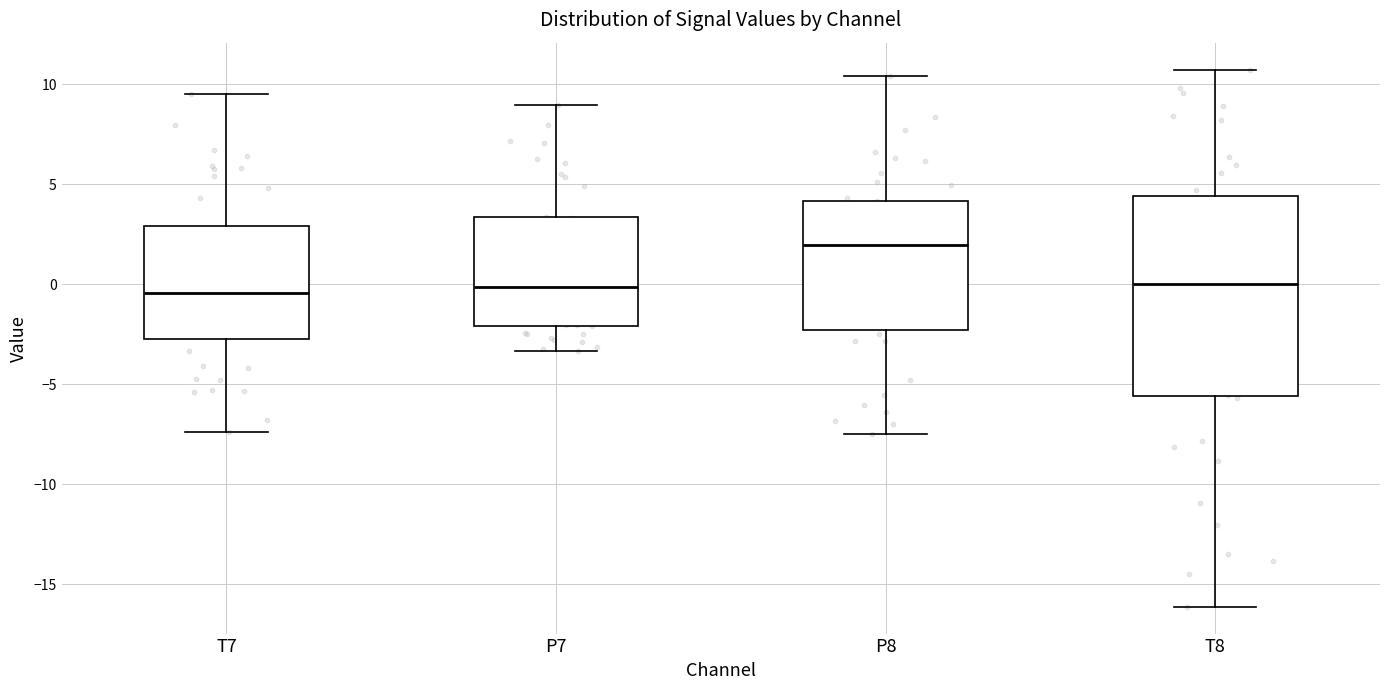

Reading left to right, read every box against the y-axis: the position of its median line, the range the box covers, and the ends of its whiskers. The values are not printed on the chart, so give them approximately, as read against the axis.

T7: median -0.5, box -2.5 to 3.0, whiskers -7.5 to 9.5
P7: median 0.0, box -2.0 to 3.5, whiskers -3.5 to 9.0
P8: median 2.0, box -2.5 to 4.0, whiskers -7.5 to 10.5
T8: median 0.0, box -5.5 to 4.5, whiskers -16.0 to 10.5